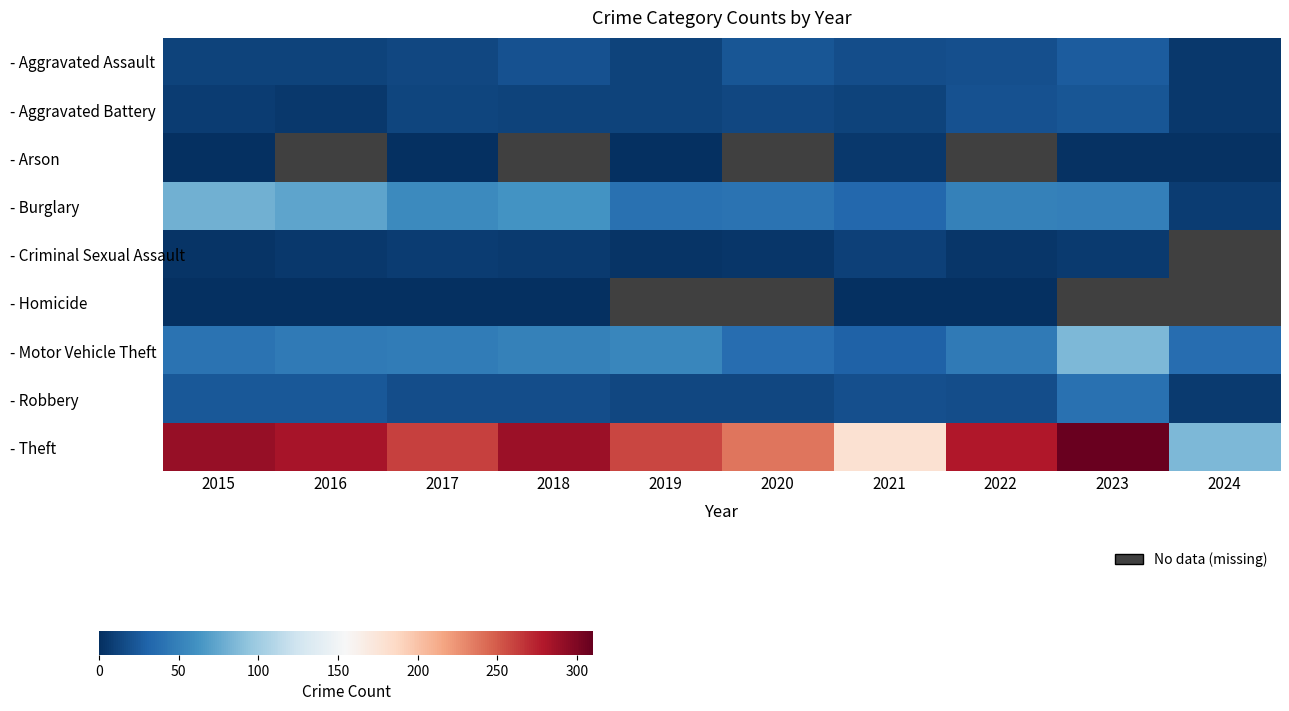

What is the difference between the - Robbery values at 2023 and 2024?

32.0